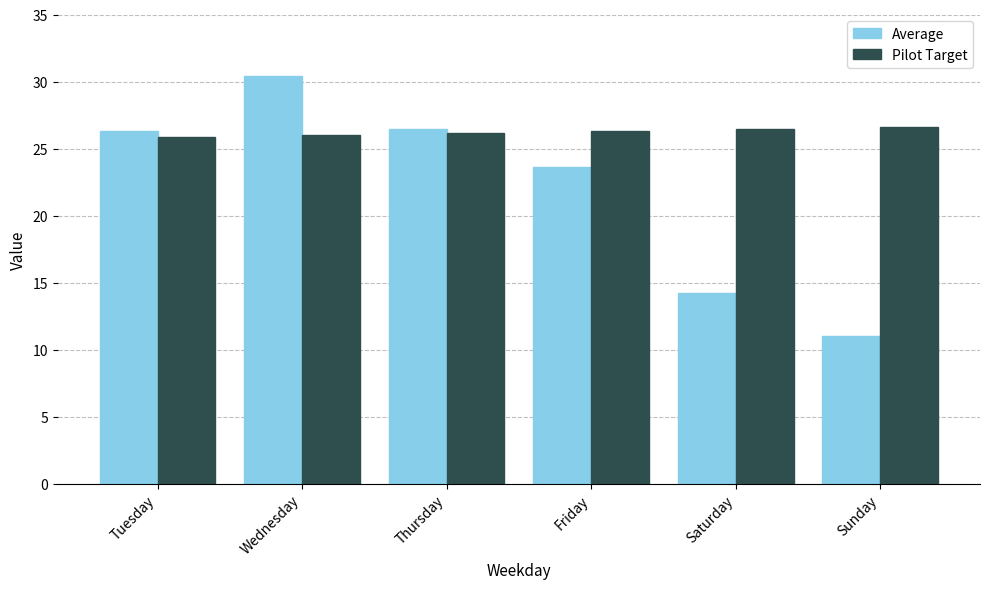

What are all the series names shown in the legend?

Average, Pilot Target